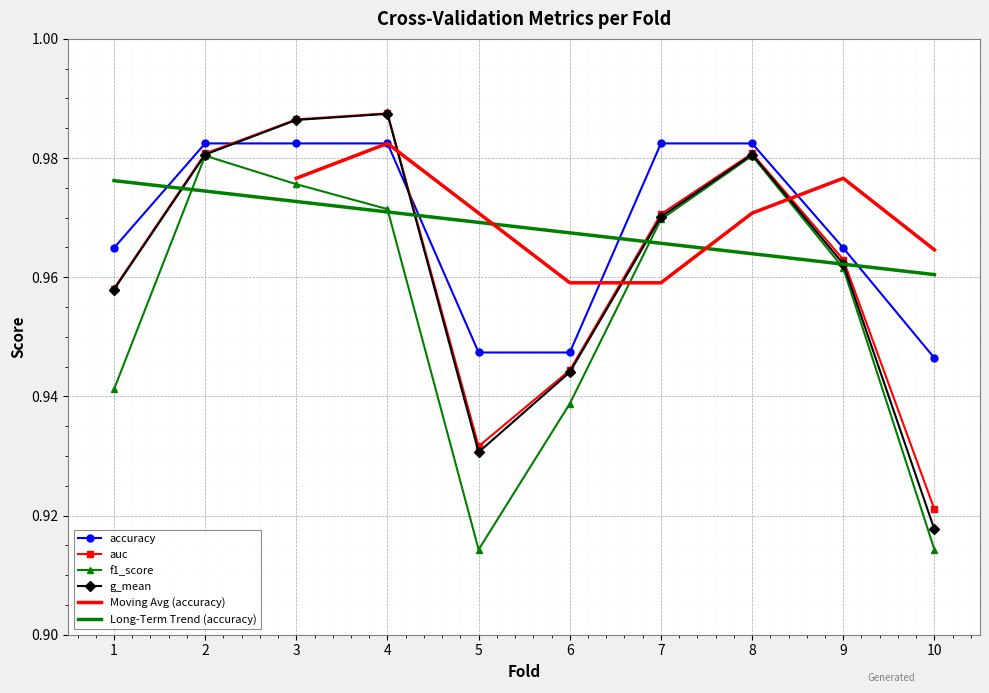

How many times do auc and accuracy cross each other?

2